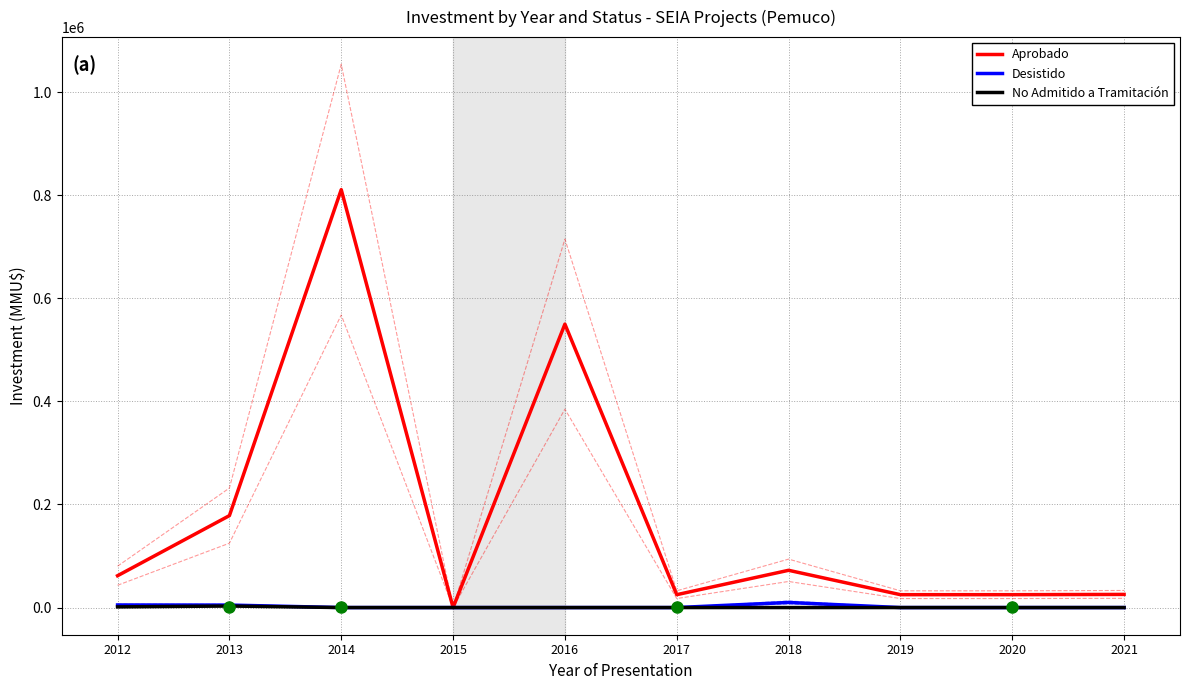

What is the value of the Desistido point at the 2nd from the left?

4818